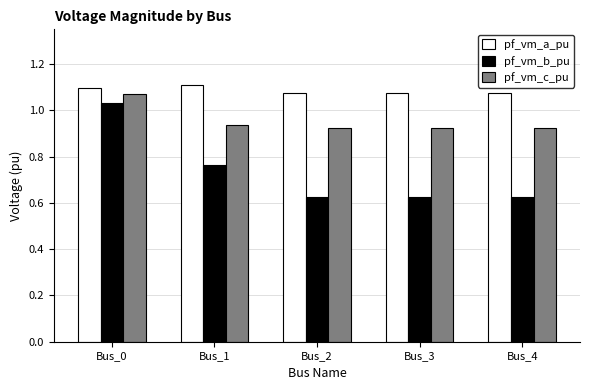

What is the spread (max minus min) of values at Bus_4?

0.5